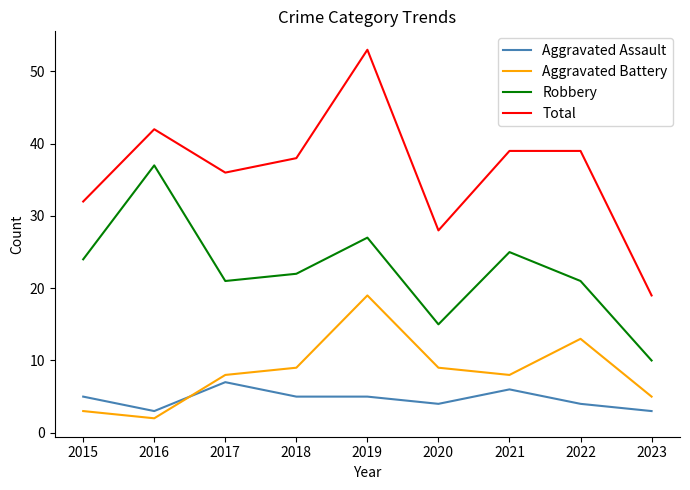

True or false: Aggravated Battery and Robbery intersect in this chart.

False